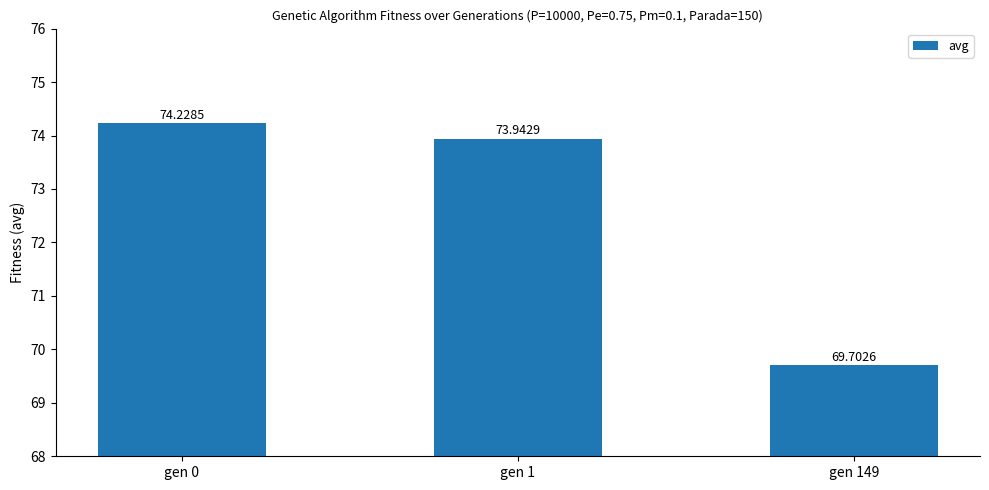

Reading left to right, extract all data points from this chart.

gen 0=74.2	gen 1=73.9	gen 149=69.7